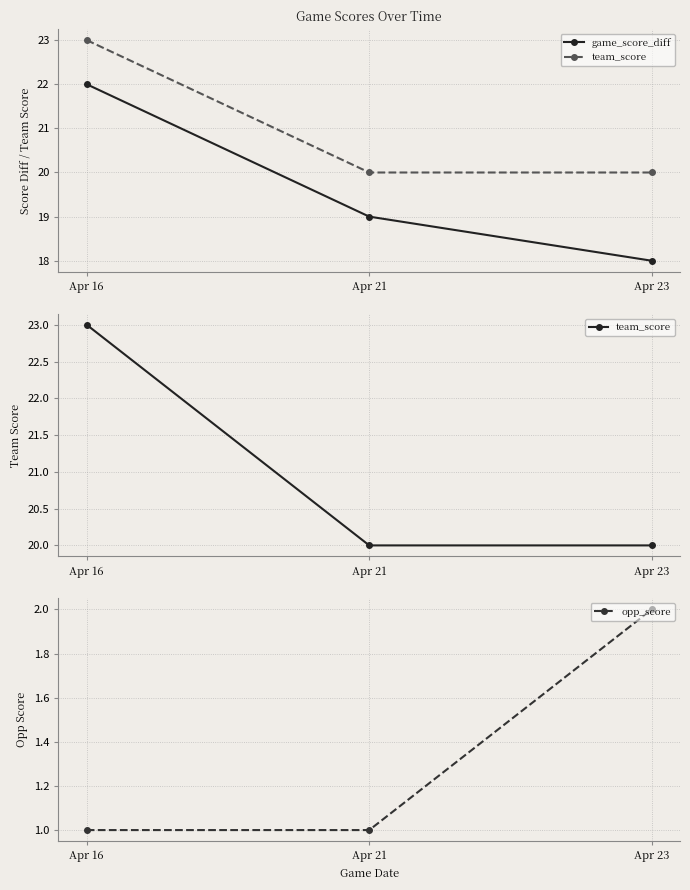

What is the minimum value shown in the chart?

1